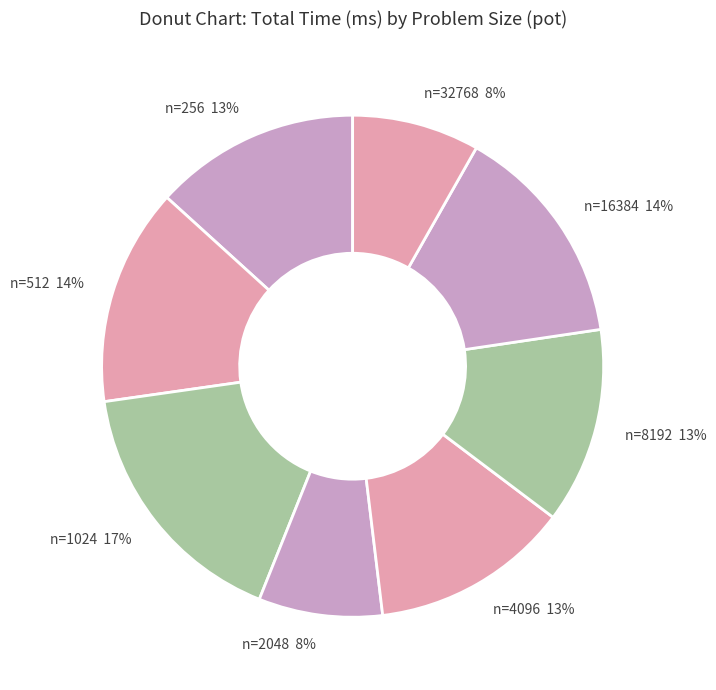

Which slice is the largest?

n=1024